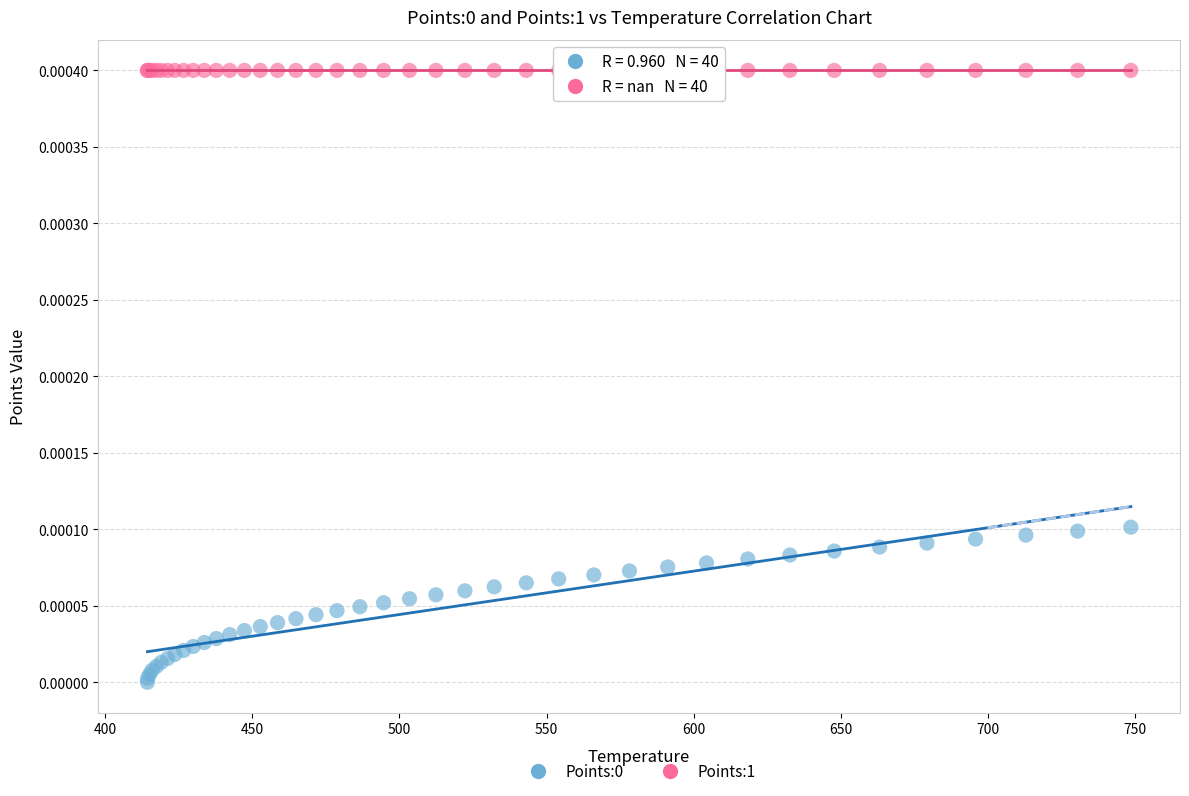

Which series contains the highest Y value?

Points:1